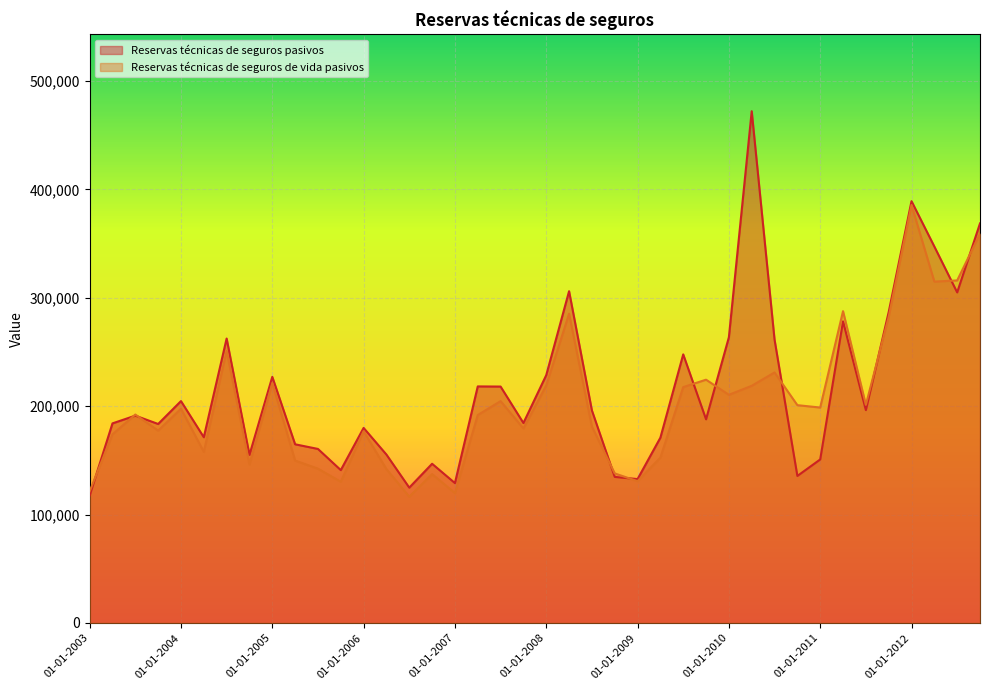

Between 01-04-2003 and 01-10-2010, which series saw the biggest shift?

Reservas técnicas de seguros pasivos